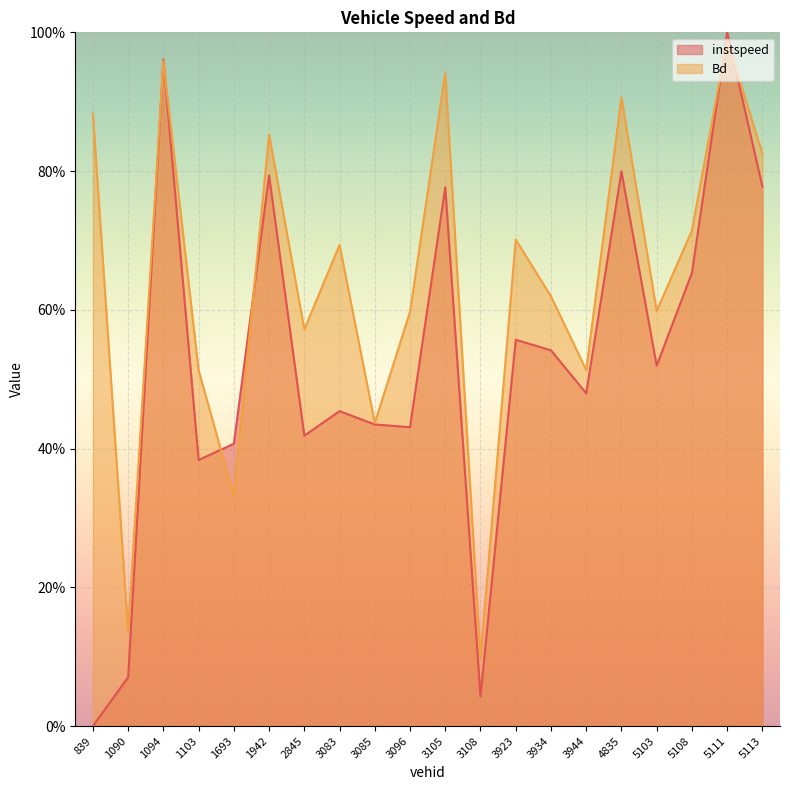

Which series has the largest total across all categories?

Bd